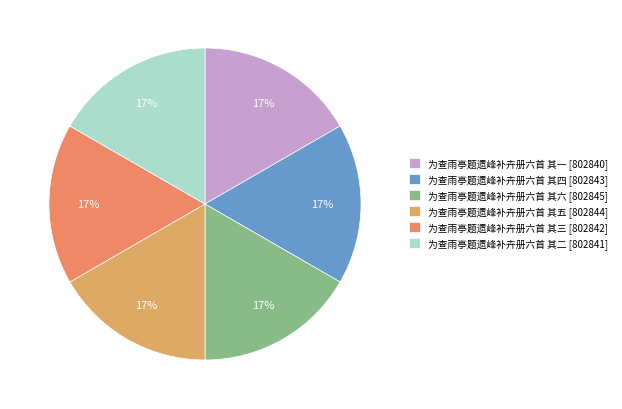

Approximately how many times larger is the value at 为查雨亭题遗峰补卉册六首 其六 compared to 为查雨亭题遗峰补卉册六首 其三?

1.0